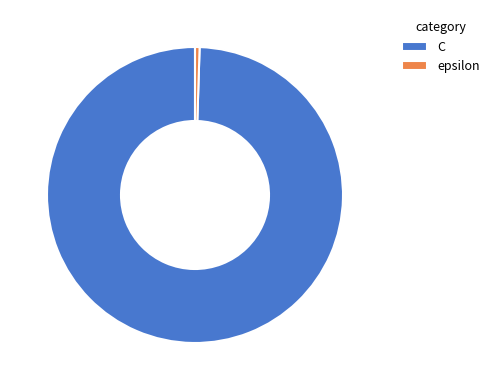

Is it true that C is 100% of the pie?

True